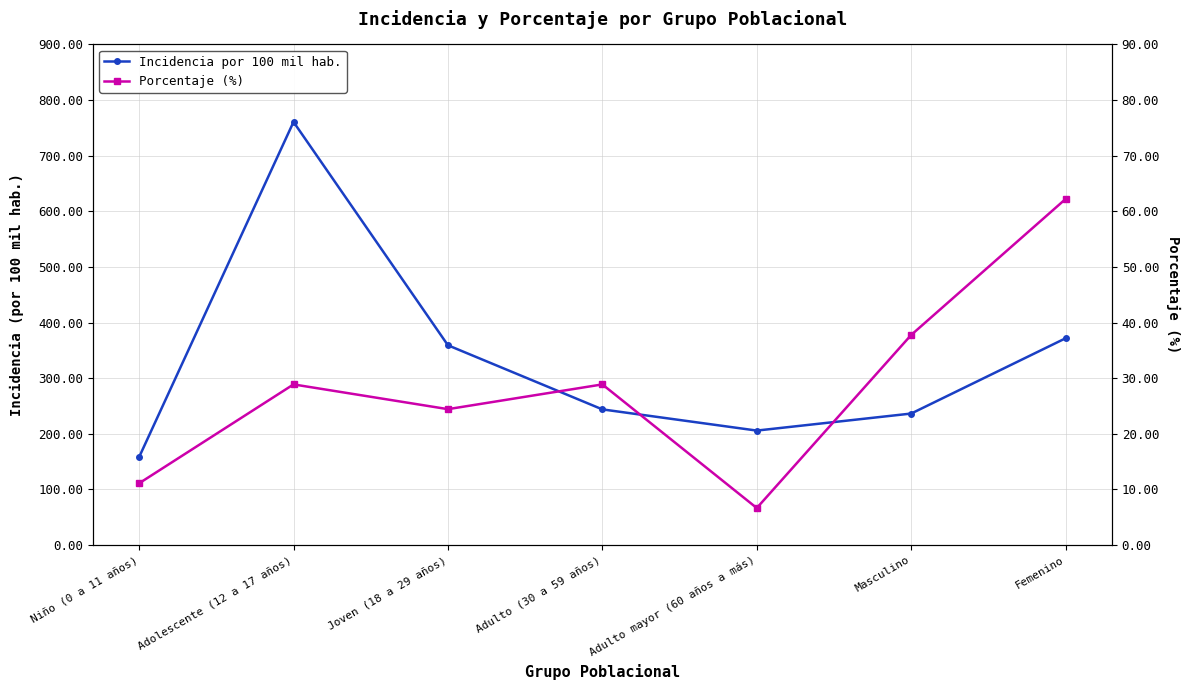

How many distinct data groups are displayed?

2